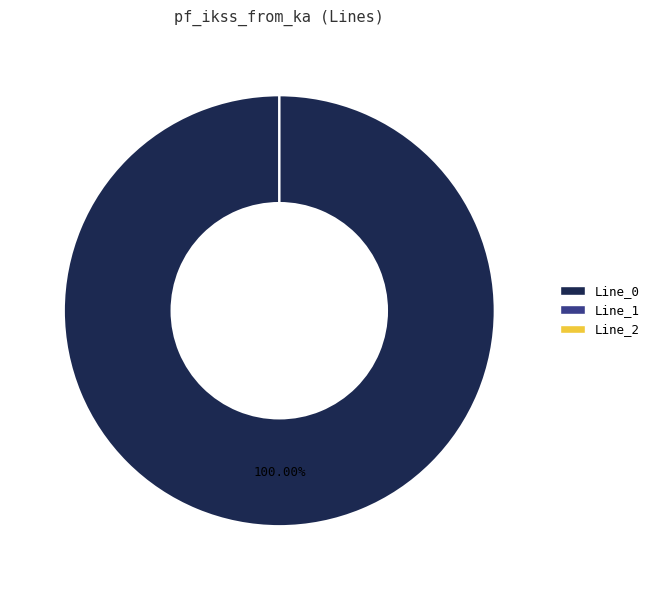

True or false: Line_2 accounts for 7% of the total.

False